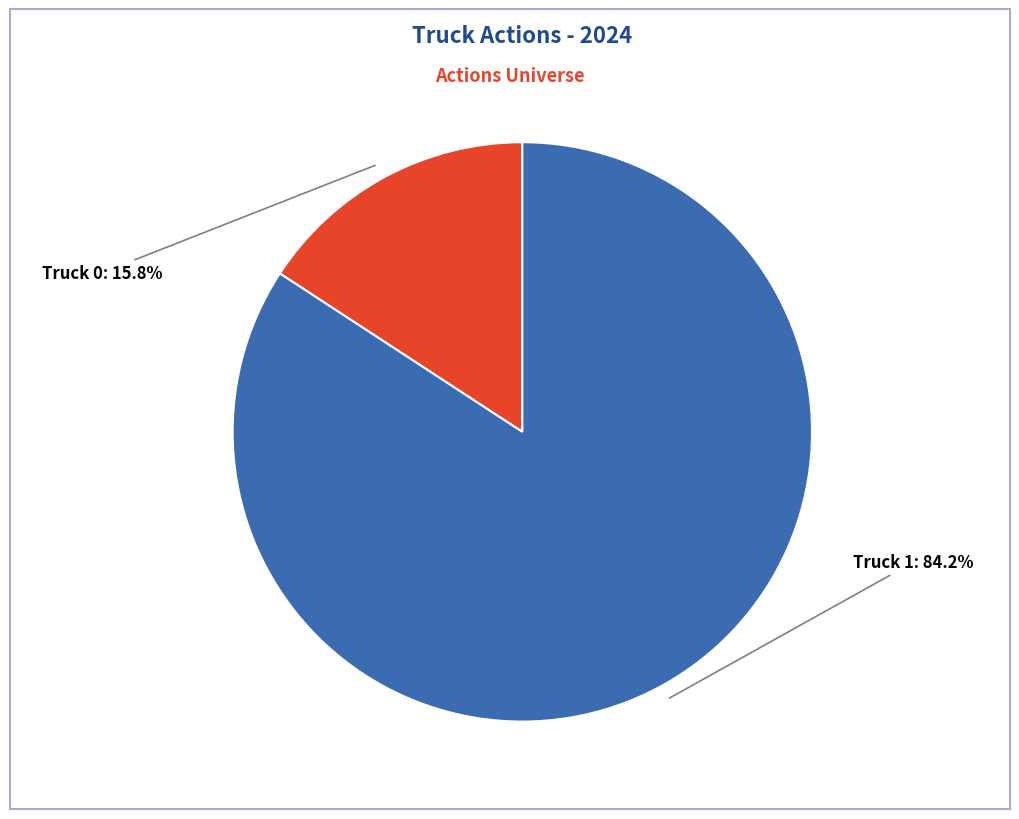

How many segments does this pie chart have?

2